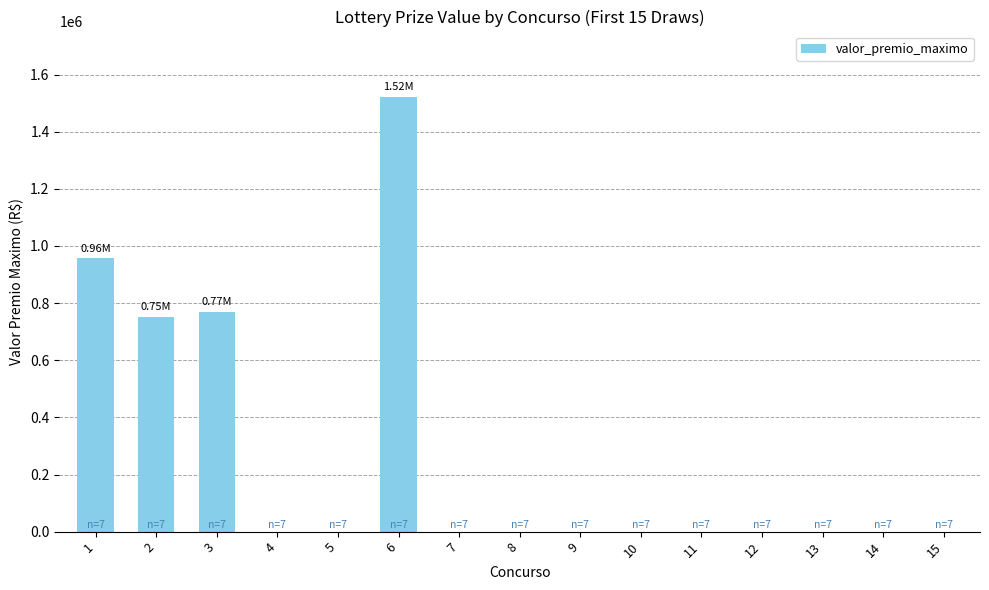

What is the average value?

266810.2